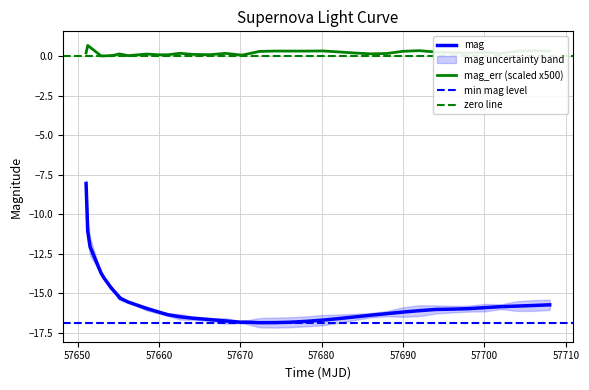

True or false: mag_err (scaled x500) and mag intersect in this chart.

False